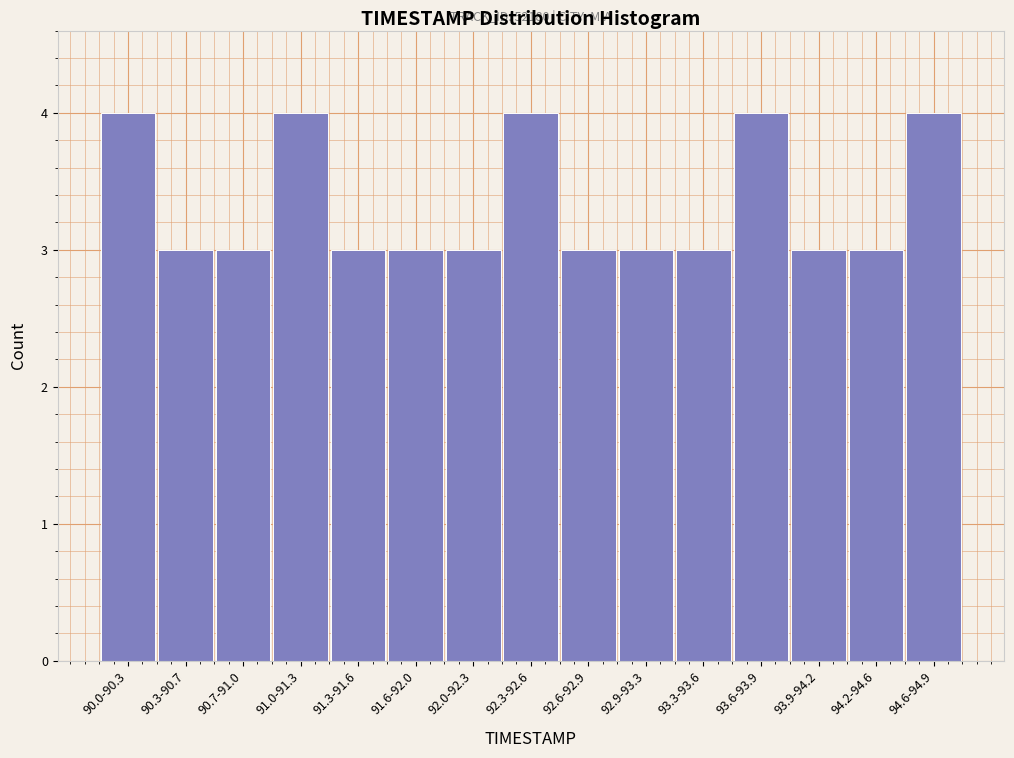

Reading left to right, transcribe all the data shown in this chart.

4	3	3	4	3	3	3	4	3	3	3	4	3	3	4